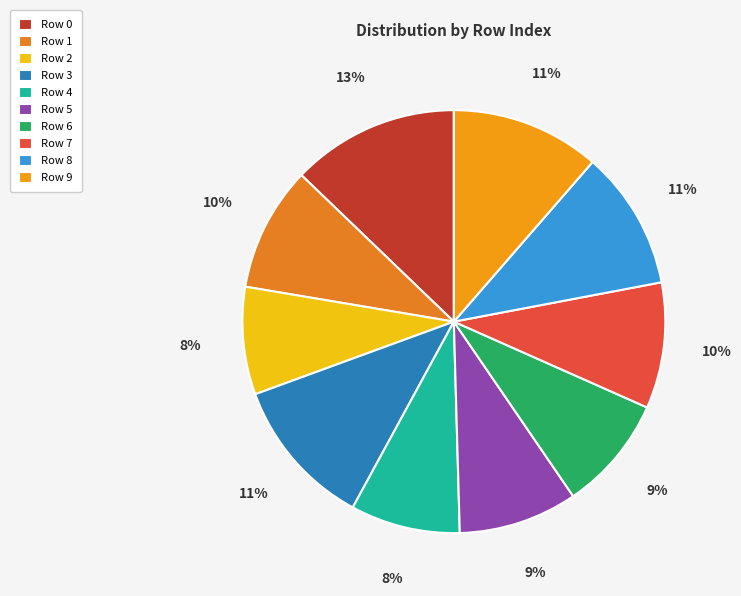

Count the number of slices in the pie.

10